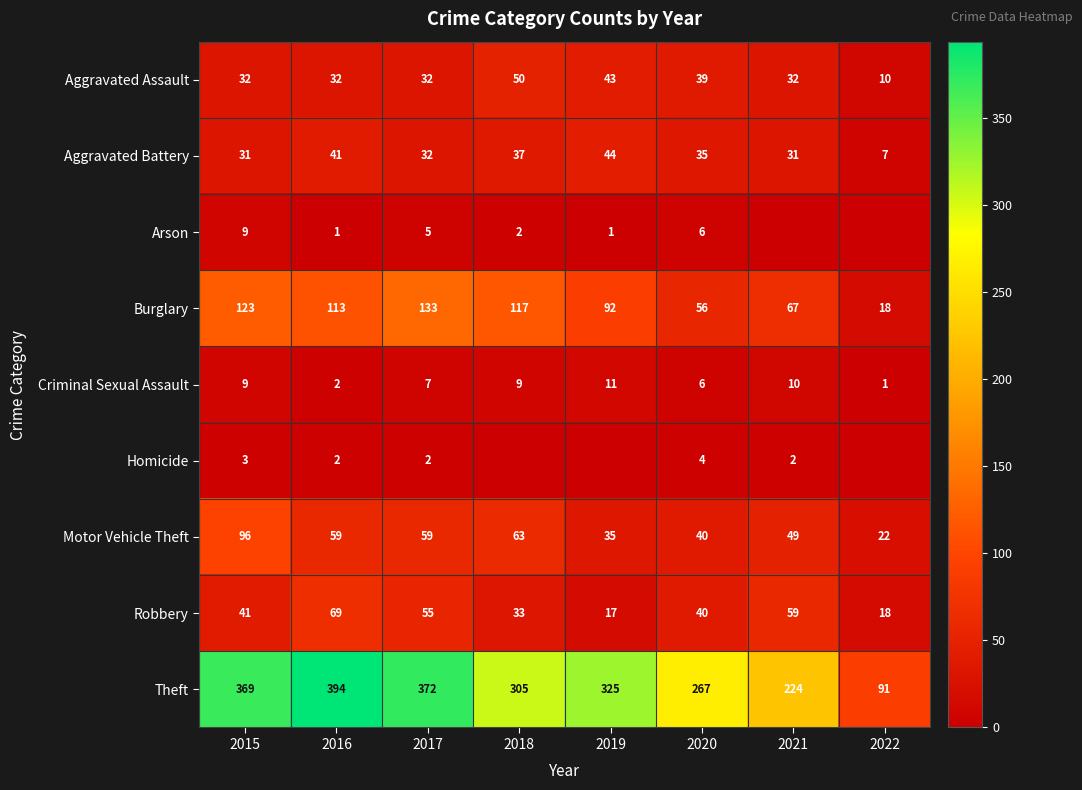

Rank the categories by Theft value from highest to lowest.

2016, 2017, 2015, 2019, 2018, 2020, 2021, 2022